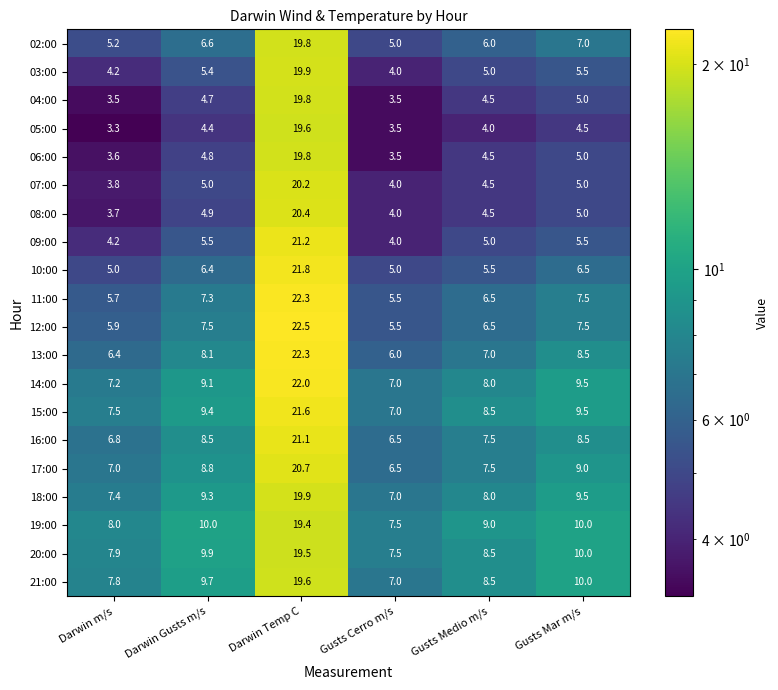

What is the greatest value displayed?

22.5